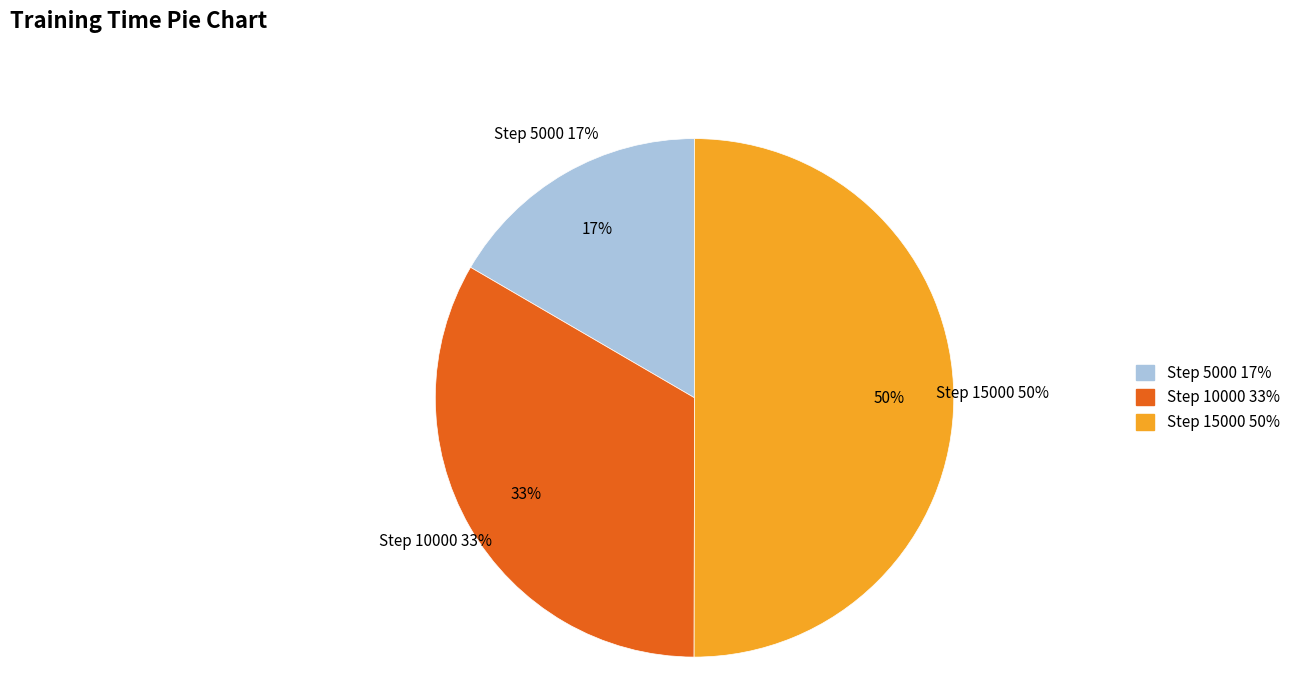

To the nearest percent, what is the combined percentage of 10000 and 15000?

83%